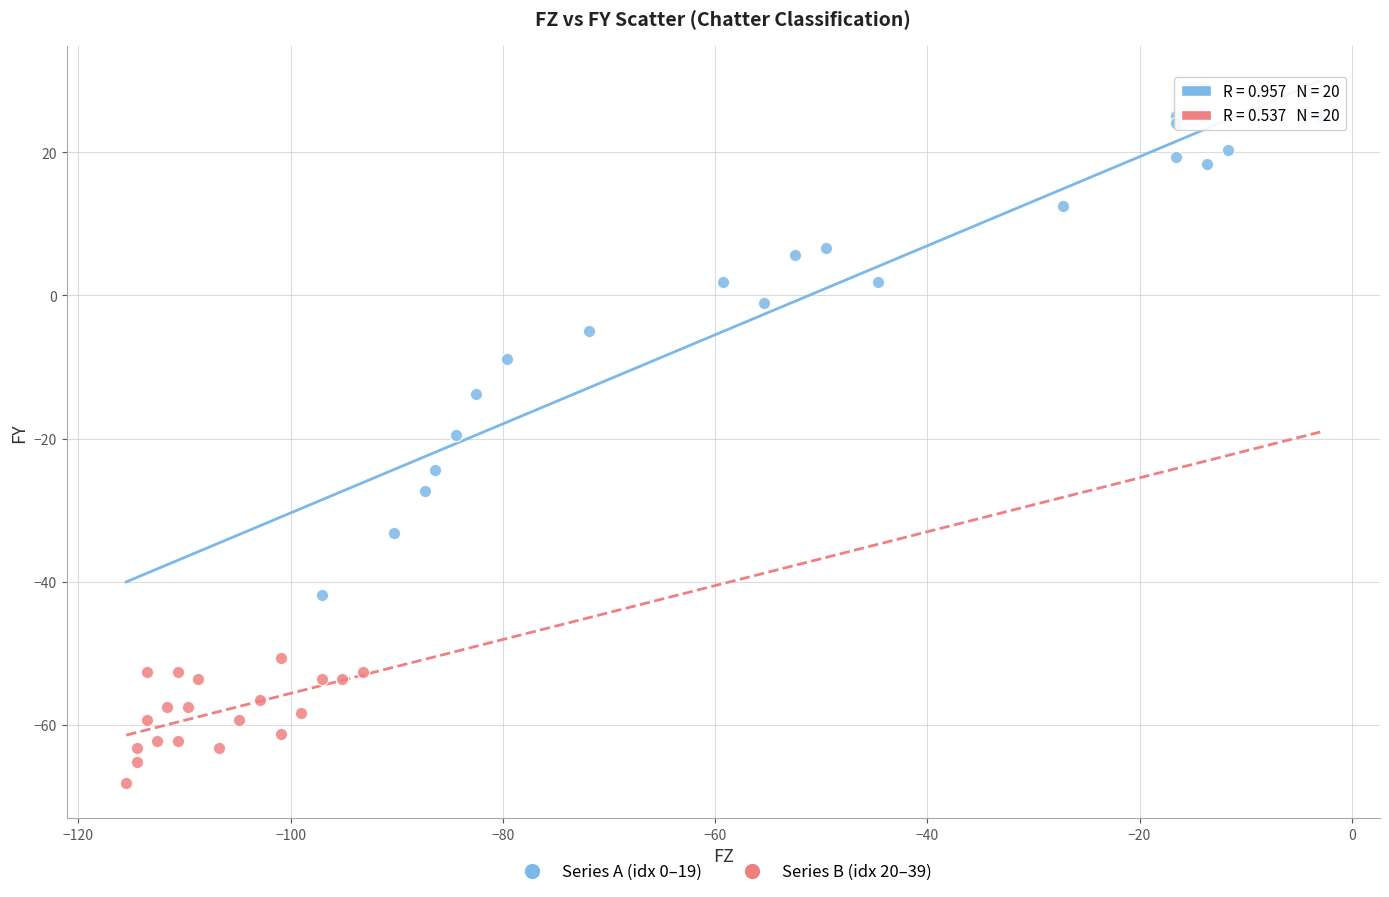

Which series has the widest spread of Y values?

Series A (idx 0–19)